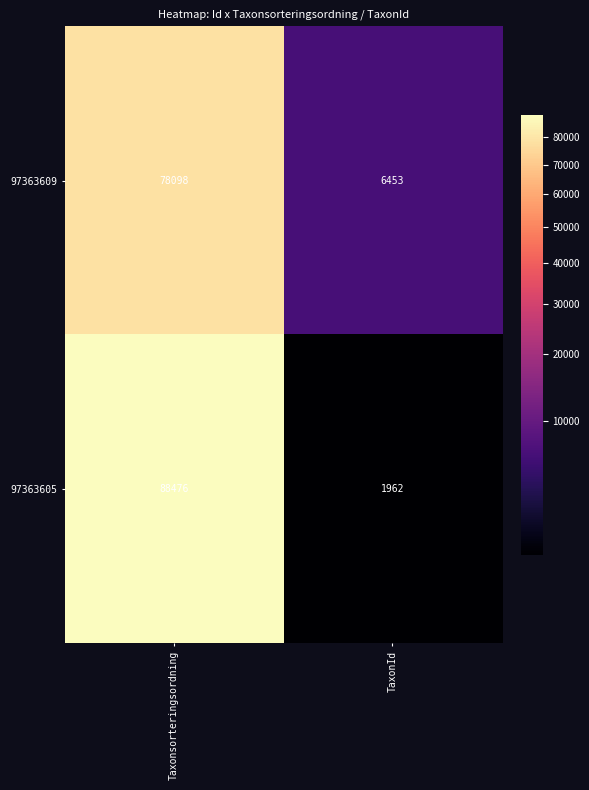

Reading left to right, transcribe all the data shown in this chart.

97363609: Taxonsorteringsordning=78098	TaxonId=6453
97363605: Taxonsorteringsordning=88476	TaxonId=1962